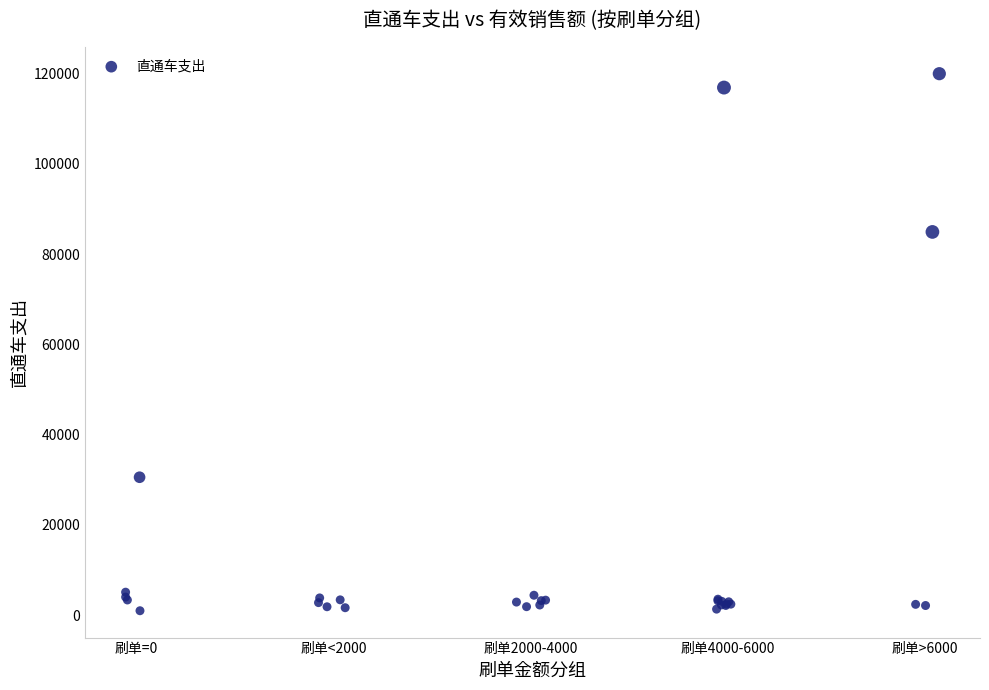

What Y value in the scatter plot is closest to 60470?

84901.2